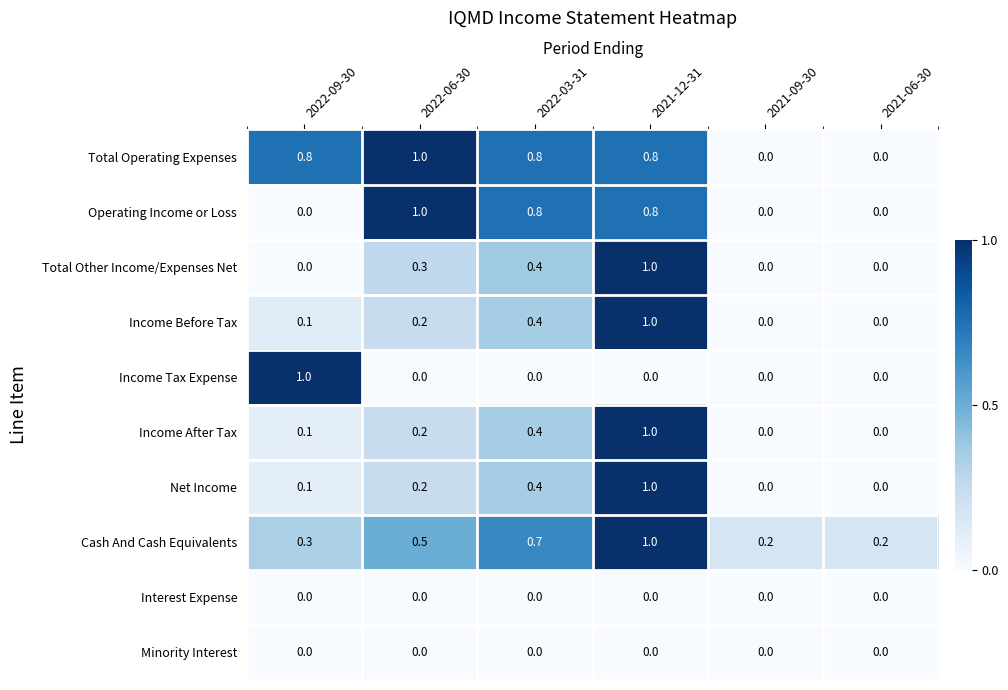

What is the spread (max minus min) of values at 2022-06-30?

1.0